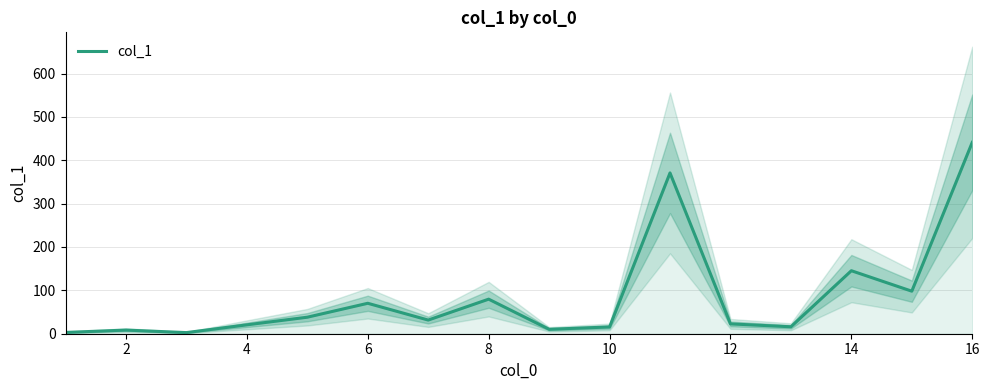

What is the maximum value for col_1?

441.3